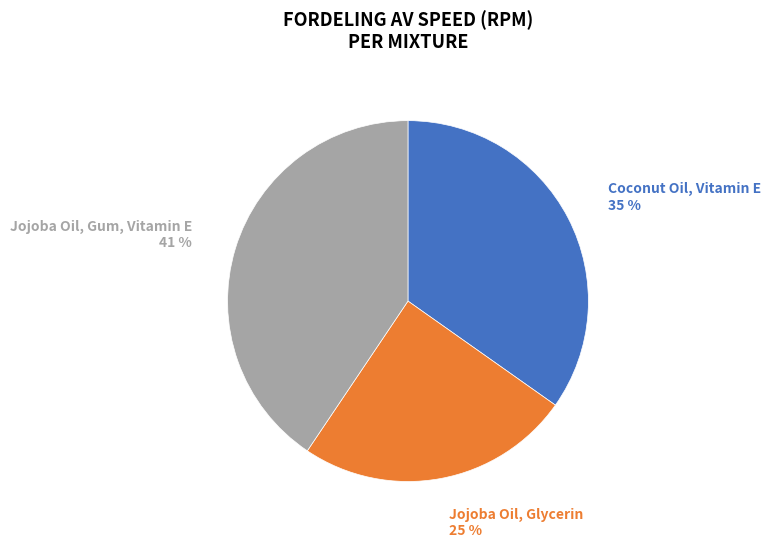

Is it true that Coconut Oil, Vitamin E is 22% of the pie?

False